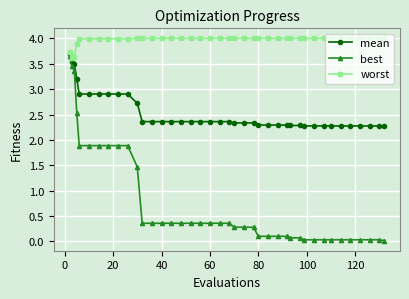

Which series has the widest spread of values?

best